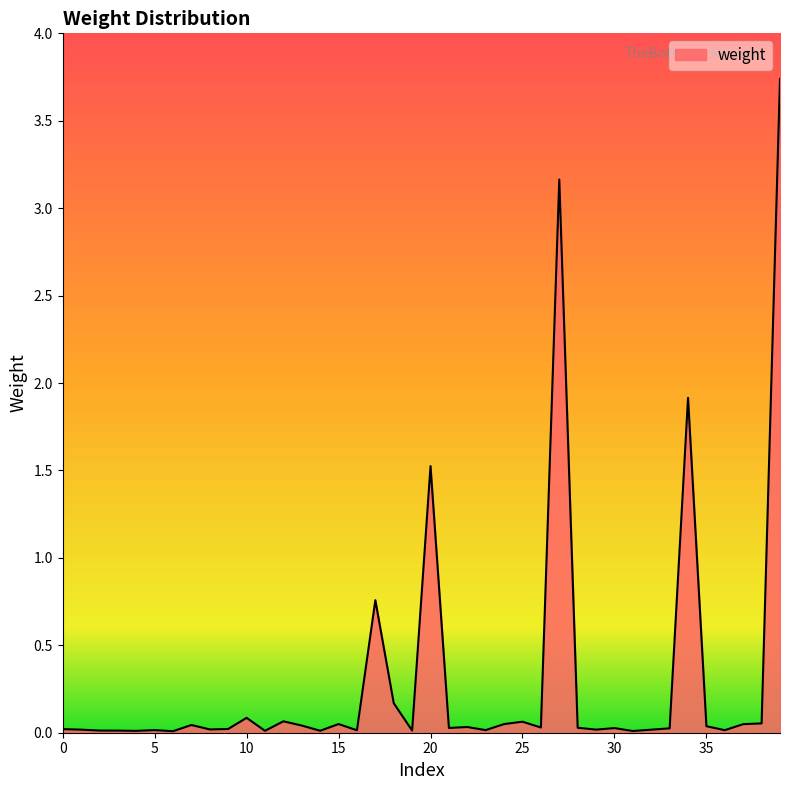

What is the difference between the maximum and minimum values?

3.7